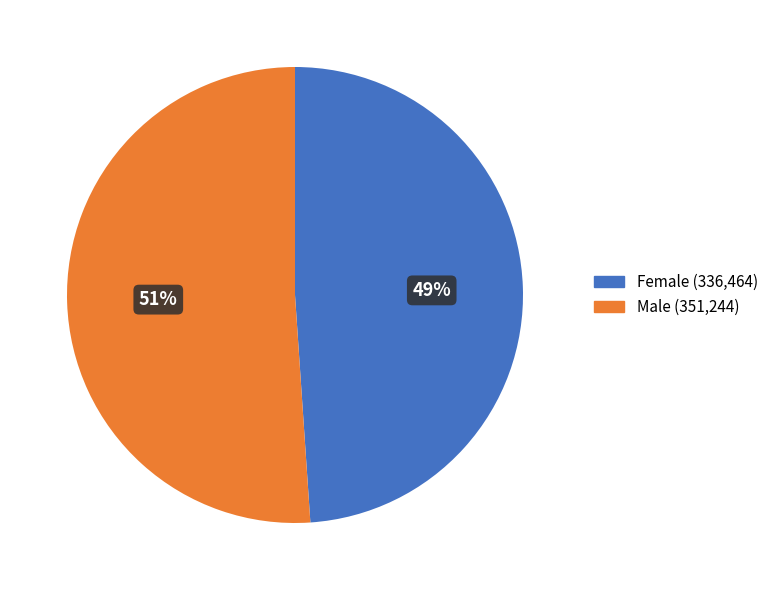

Which category accounts for the majority?

Male